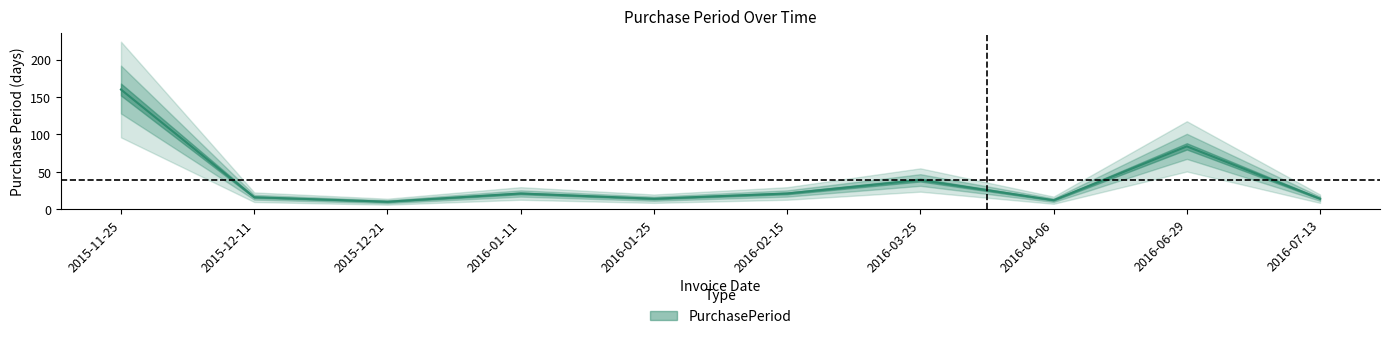

List the labels in order of value, largest first.

2015-11-25, 2016-06-29, 2016-03-25, 2016-01-11, 2016-02-15, 2015-12-11, 2016-01-25, 2016-07-13, 2016-04-06, 2015-12-21